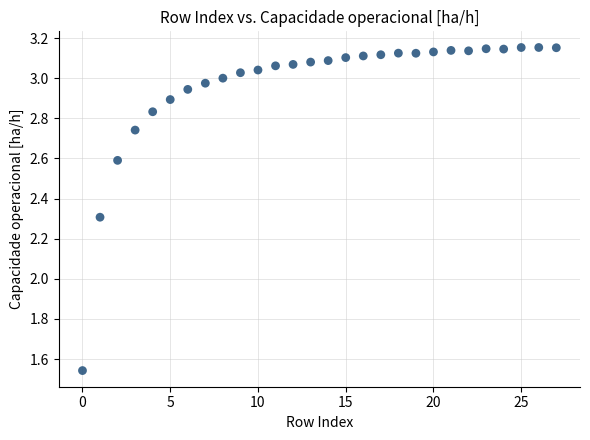

What is the range of Y values (max minus min)?

1.6